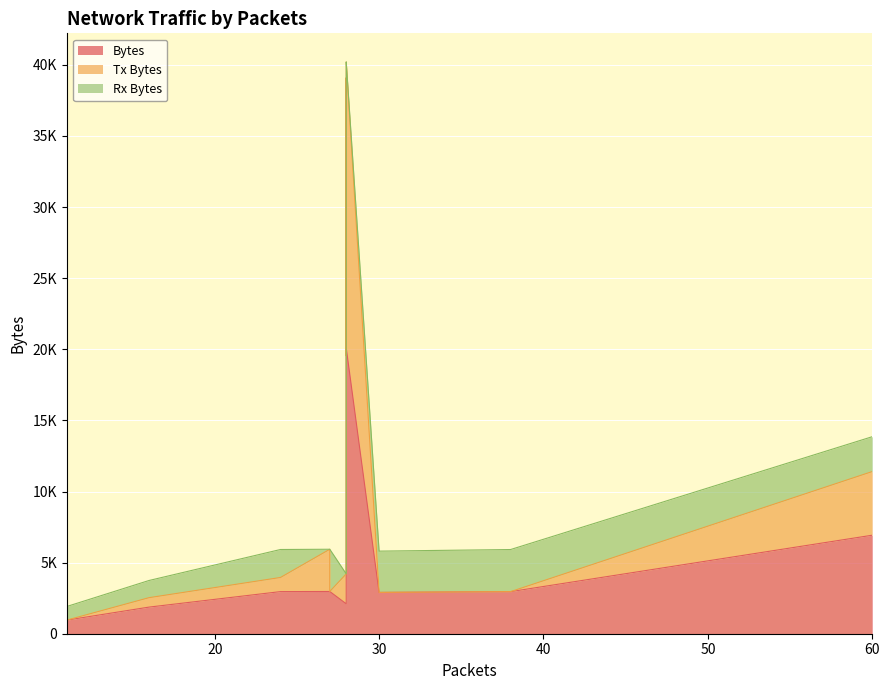

Rank the series at 28 from lowest to highest value.

Rx Bytes, Bytes, Tx Bytes